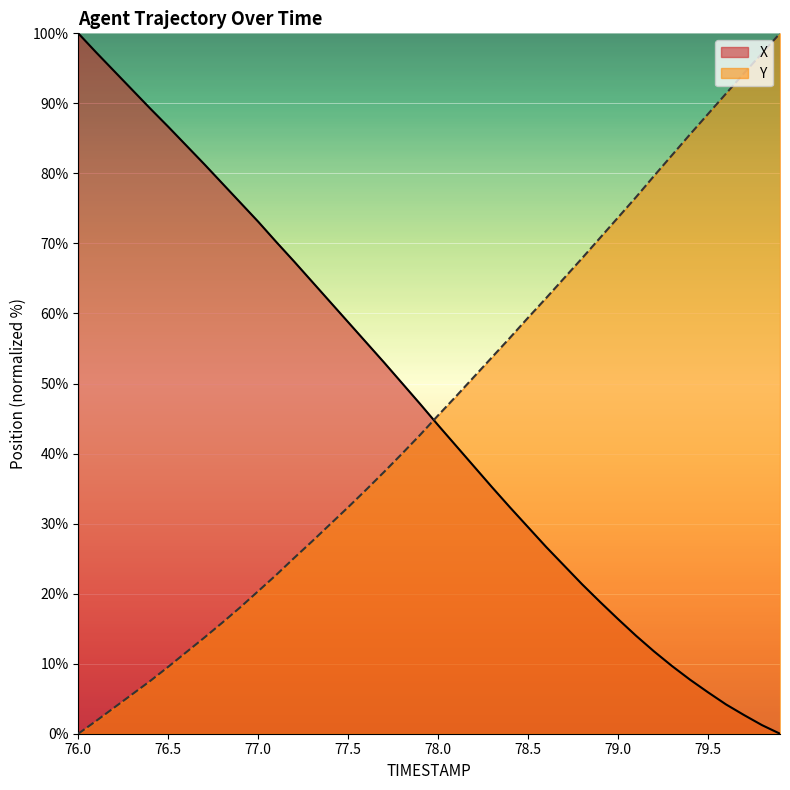

Does the chart display data point markers on the line(s)?

No